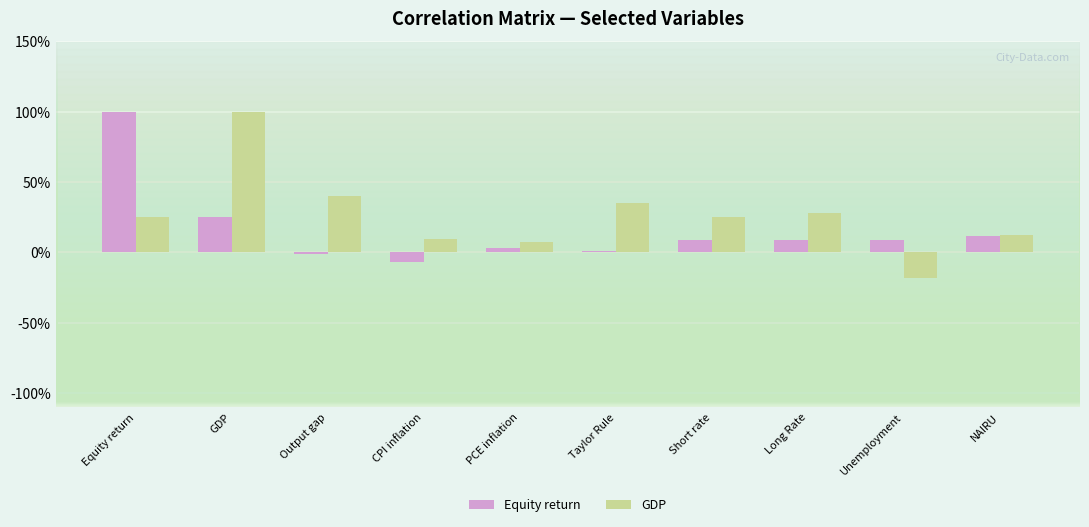

At which label does GDP reach its peak?

GDP